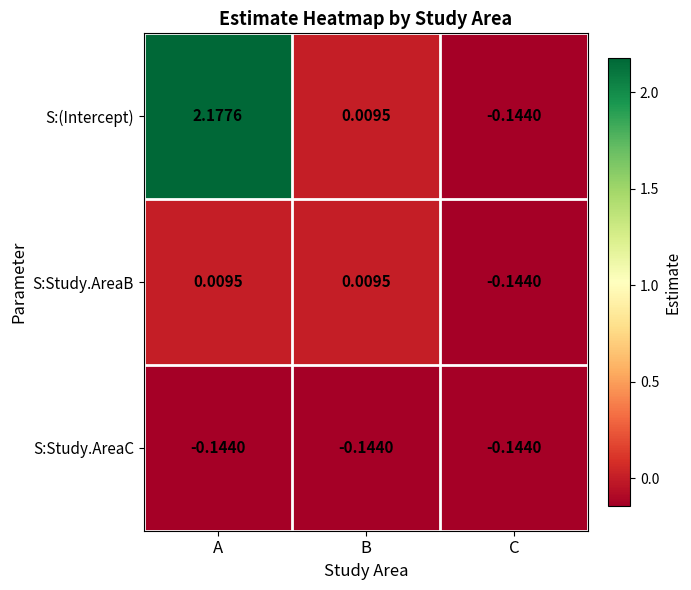

How many distinct data groups are displayed?

3